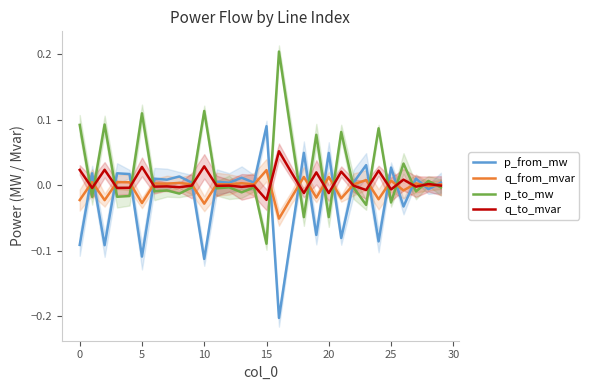

What is the difference between the maximum and minimum values in the q_from_mvar series?

0.1